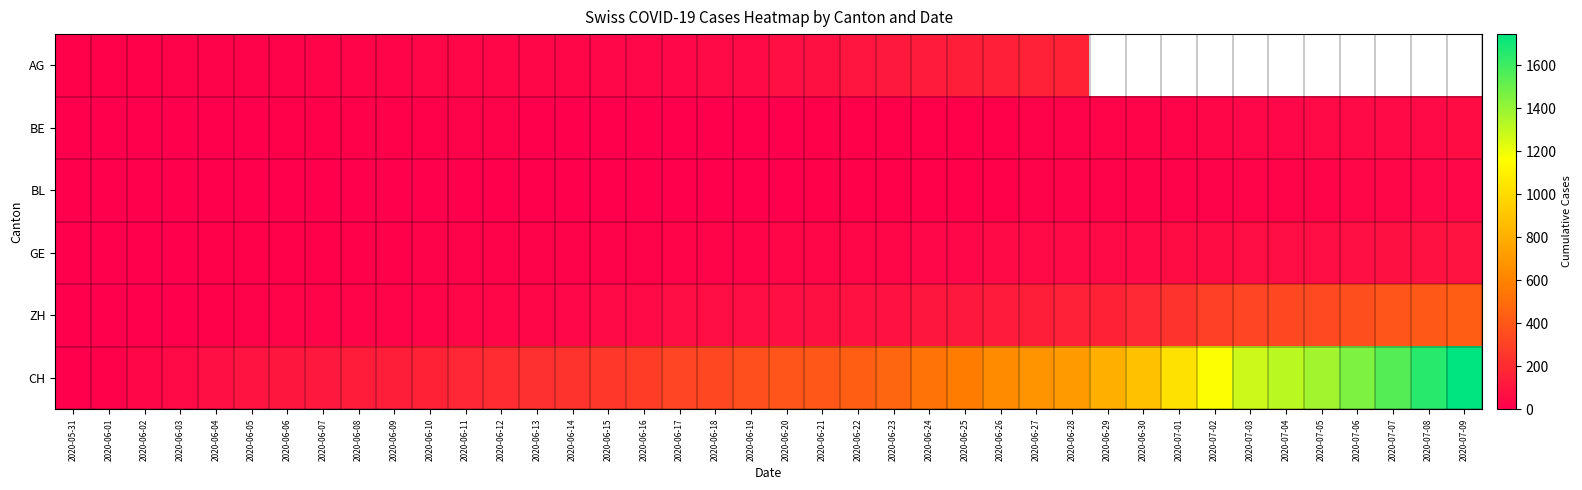

Rank the series by their maximum value, from lowest to highest.

BL, BE, GE, AG, ZH, CH